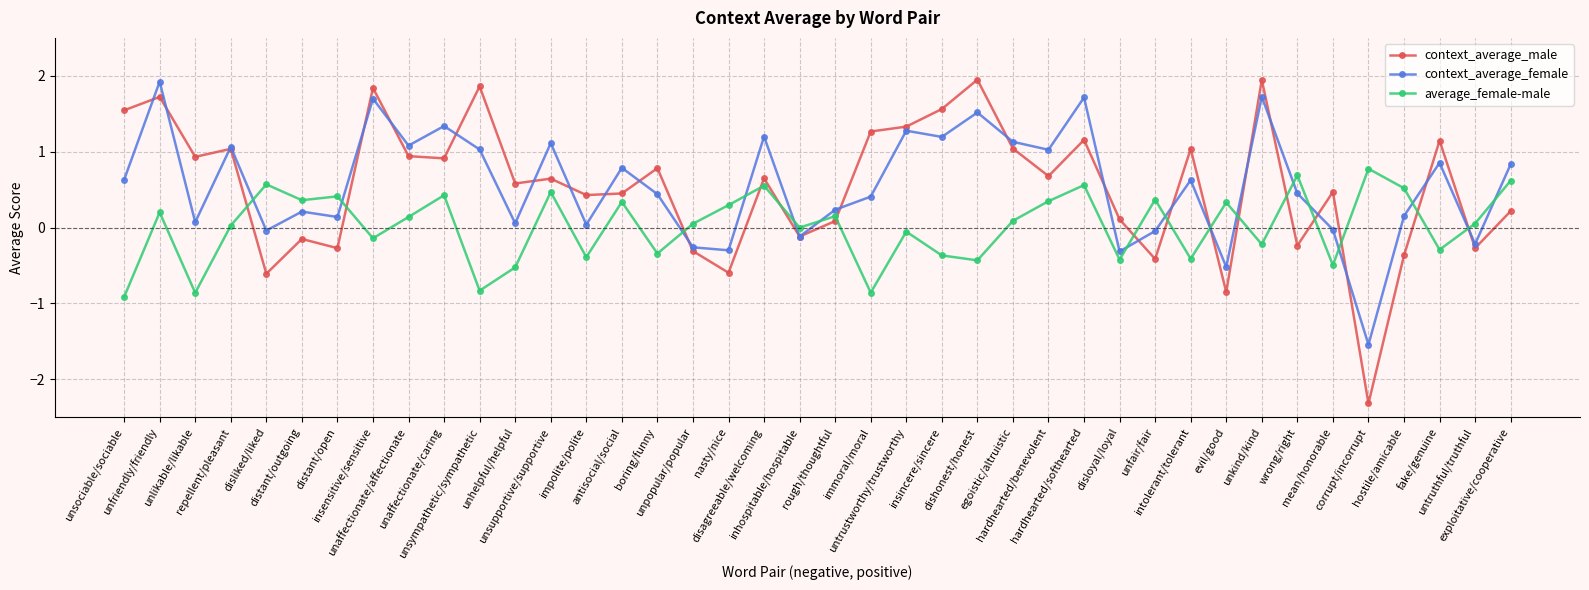

What is the total value across all series at exploitative/cooperative?

1.7